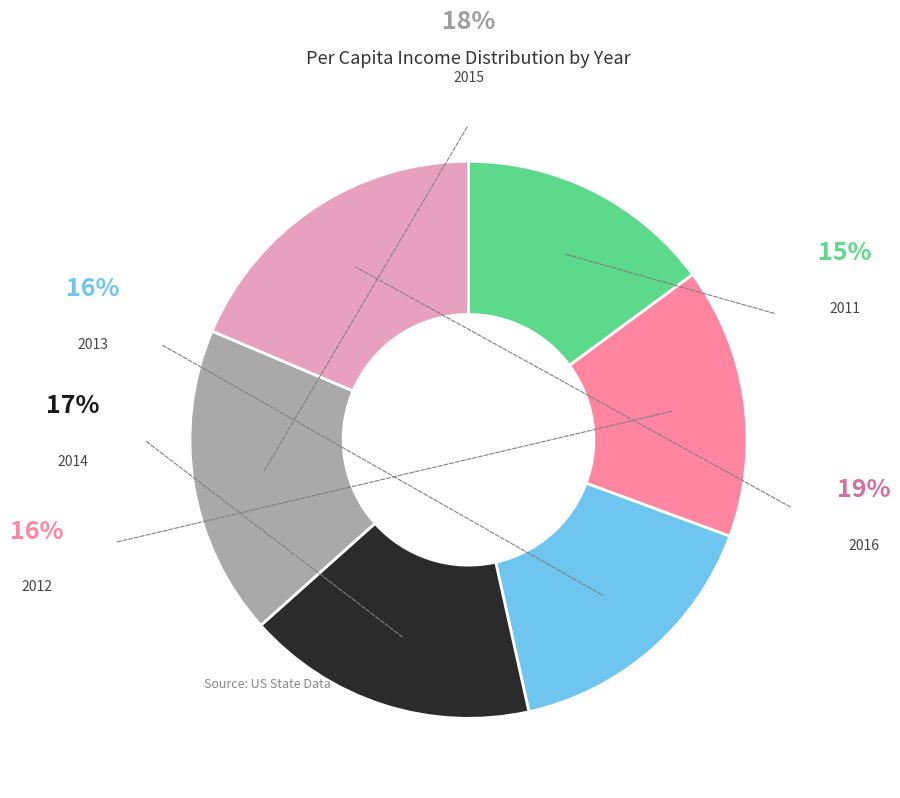

True or false: 2014 accounts for 7% of the total.

False